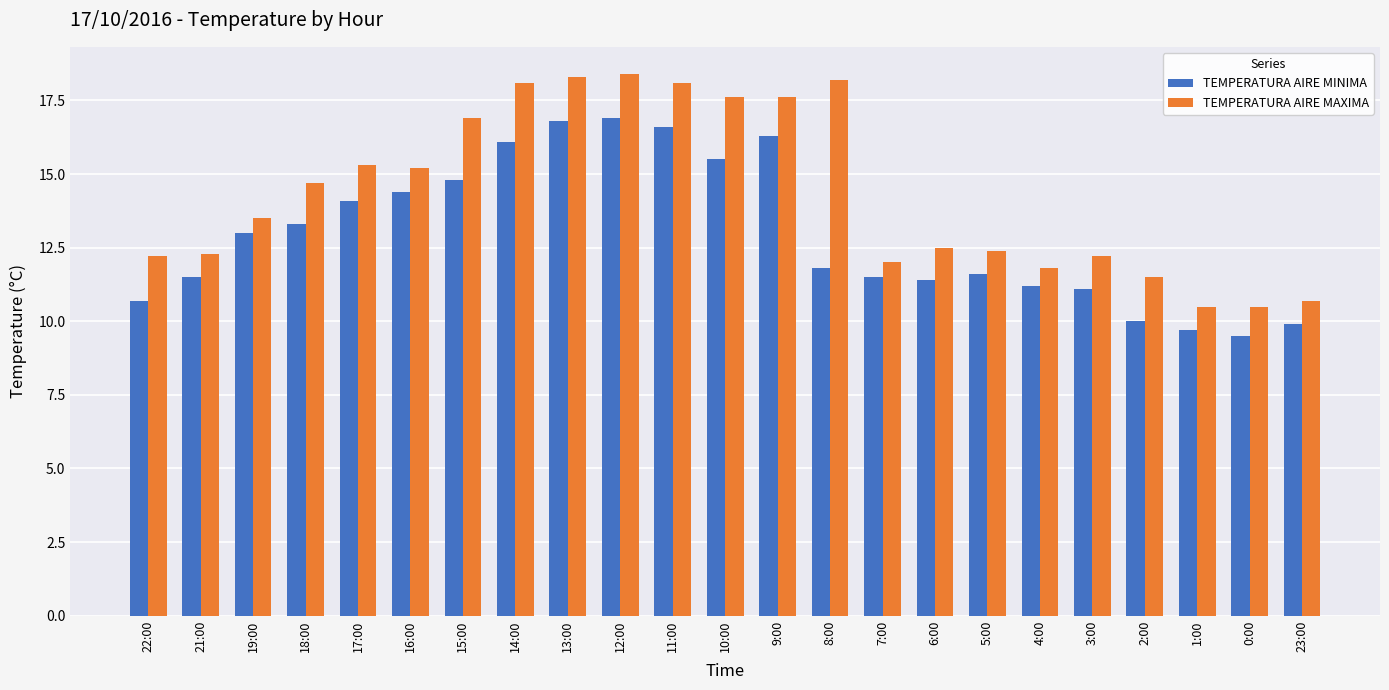

At which label does TEMPERATURA AIRE MAXIMA first exceed 13?

19:00